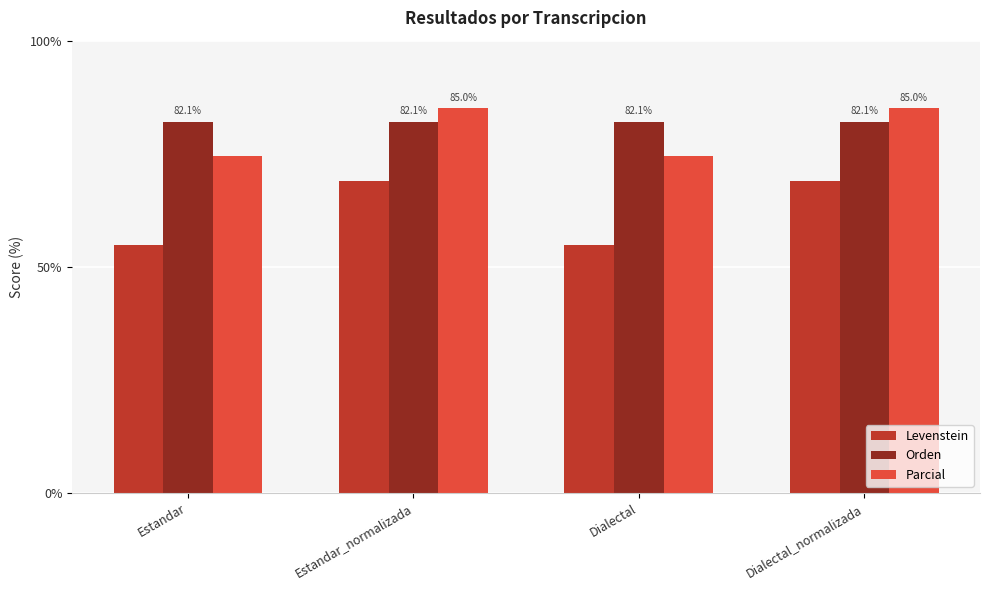

Rank the series by their maximum value, from highest to lowest.

Parcial, Orden, Levenstein